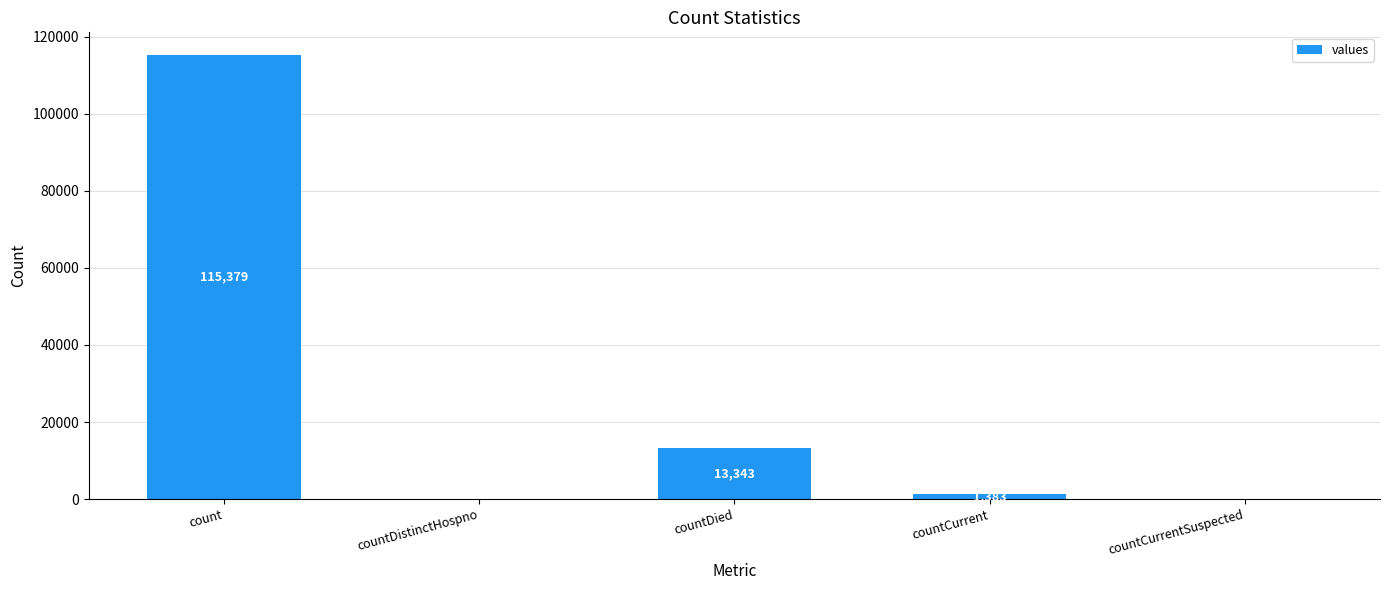

At which label does the data first exceed 1383?

count